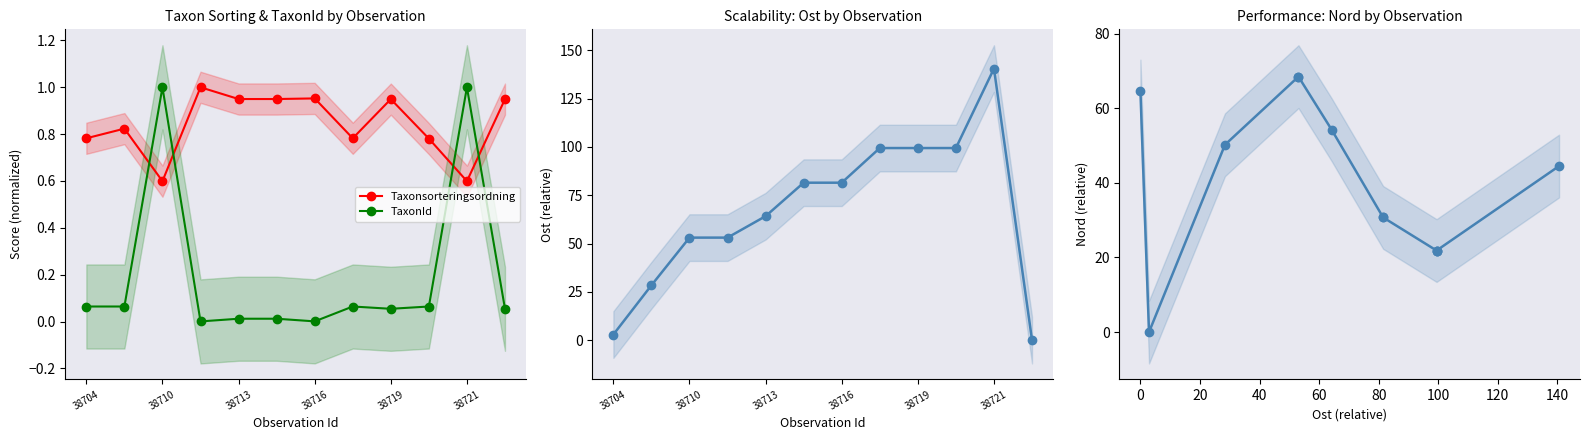

True or false: Taxonsorteringsordning has a value of 0.6 at 38721.

True